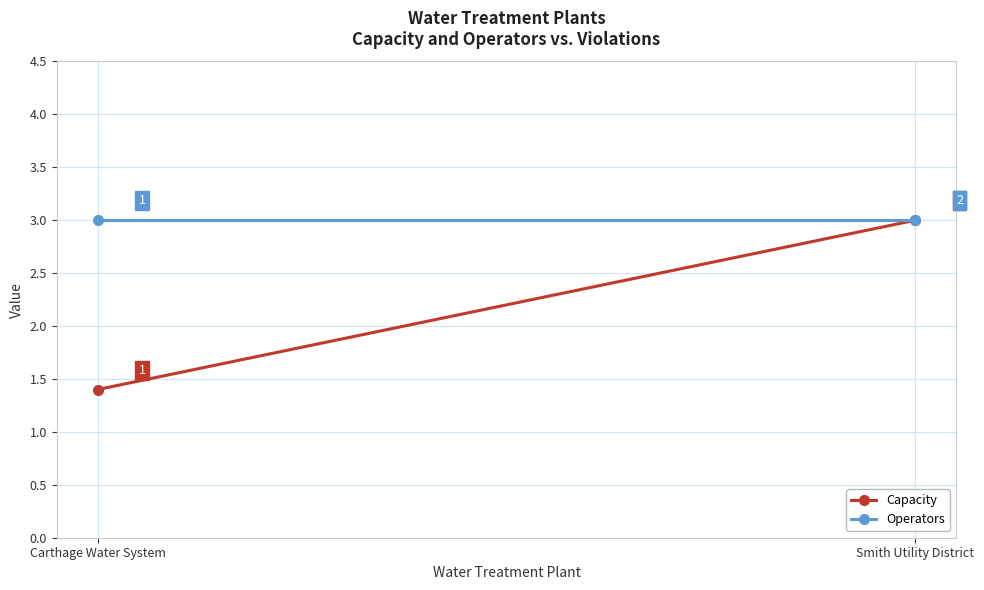

Between Carthage Water System and Smith Utility District, which is larger?

Smith Utility District